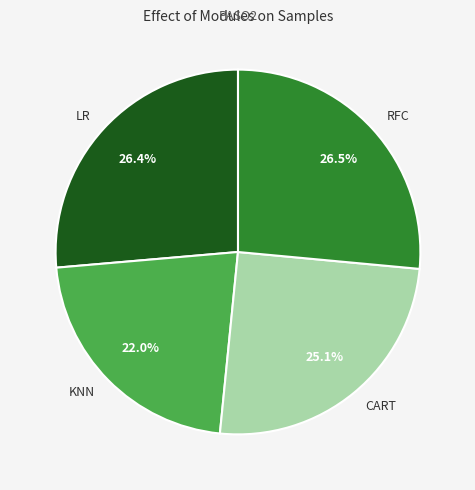

What percentage do RFC and KNN together represent?

48.5%